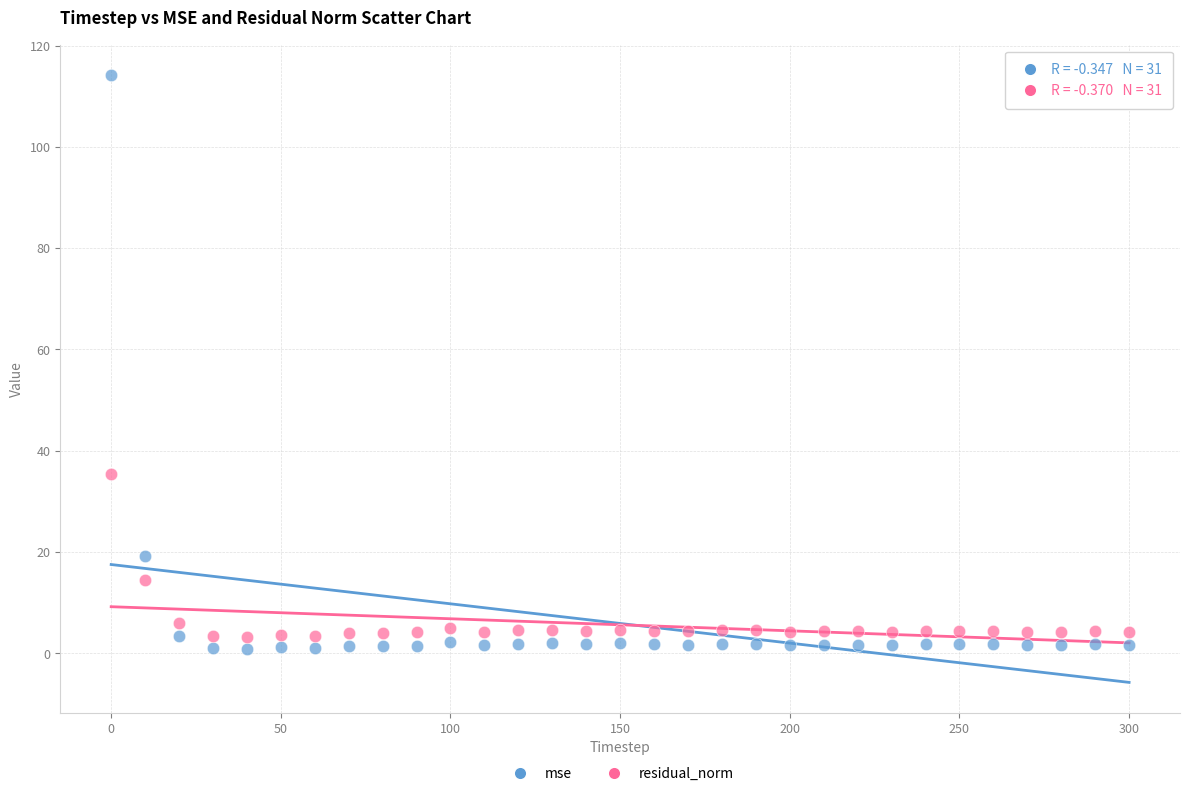

What are all the series names shown in the legend?

mse, residual_norm